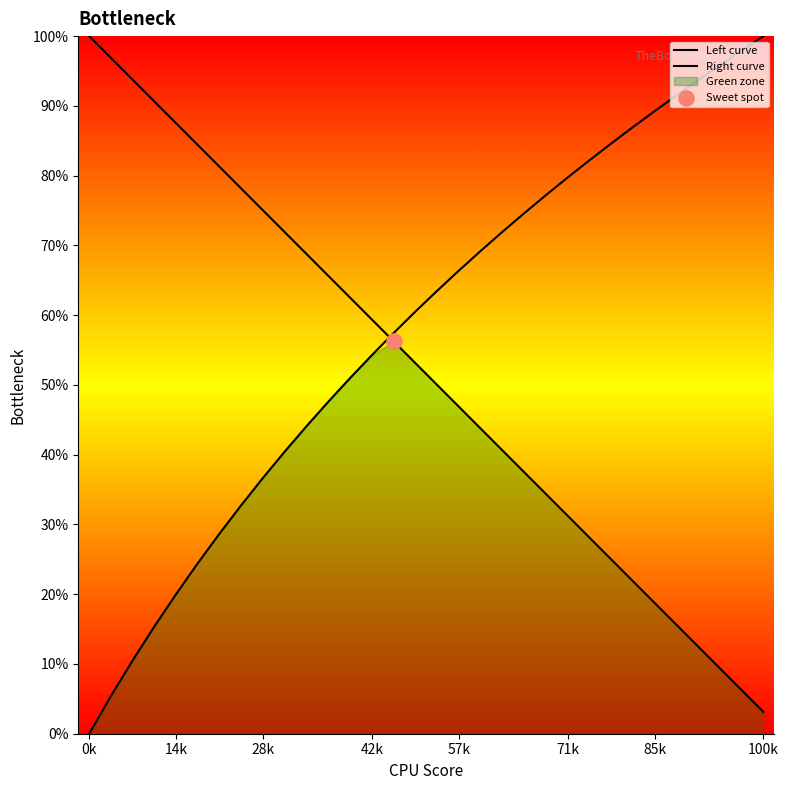

Which series contains the lowest Y value?

Right curve